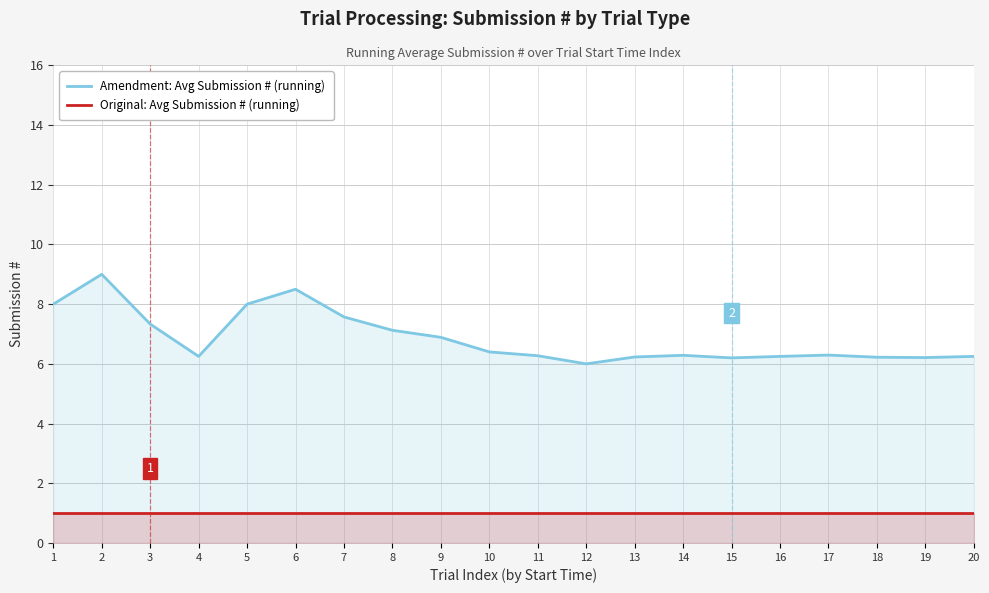

Rank the series at 16 from lowest to highest value.

Original: Avg Submission # (running), Amendment: Avg Submission # (running)